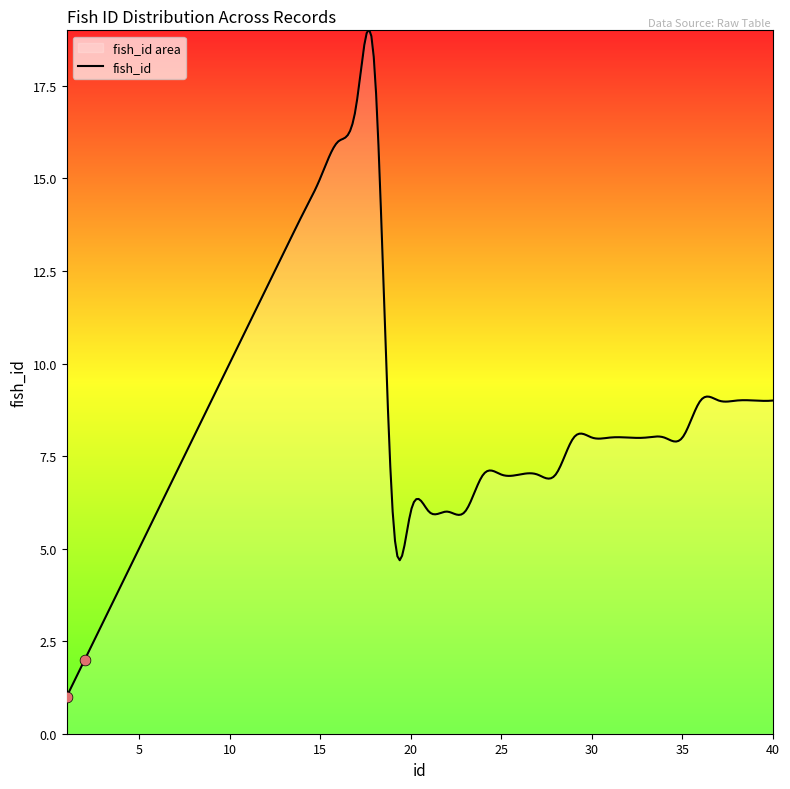

Between 19 and 21, which is larger?

19